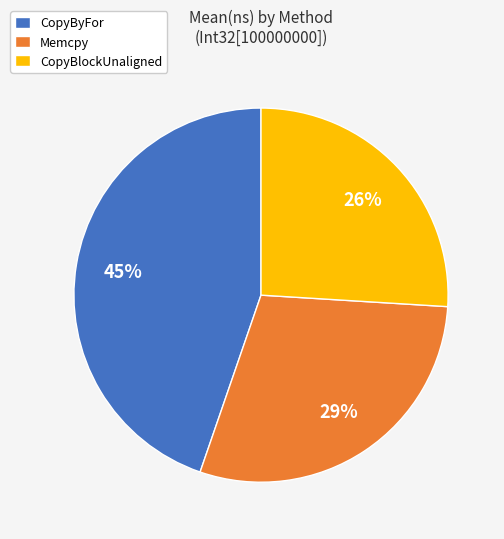

Does any single category account for the majority?

No